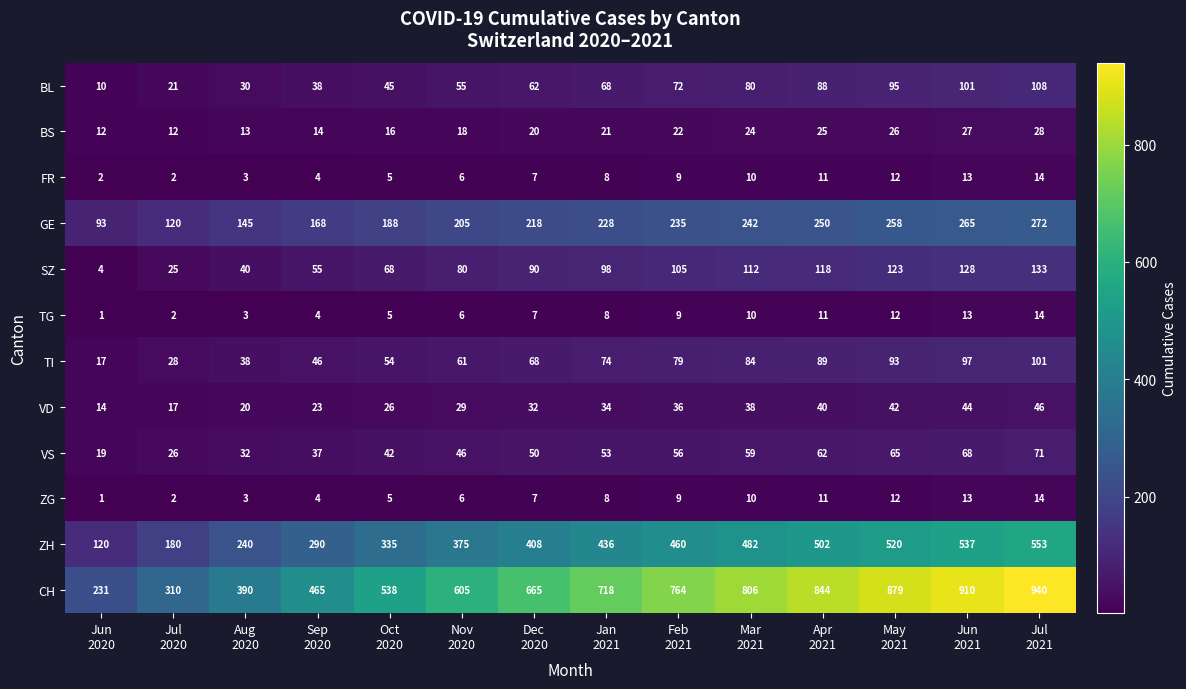

What is the difference between the maximum and minimum values in the CH series?

709